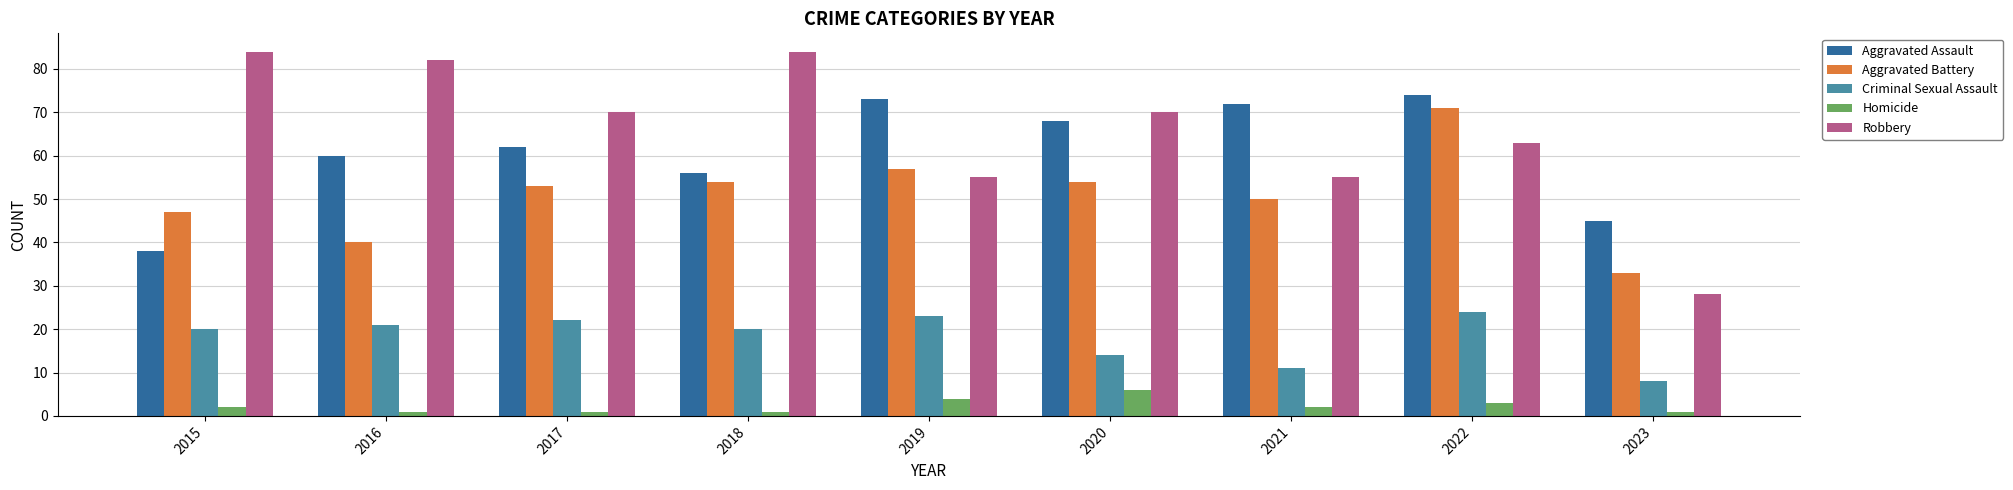

What is the value of the Criminal Sexual Assault bar at the 2nd from the left?

21